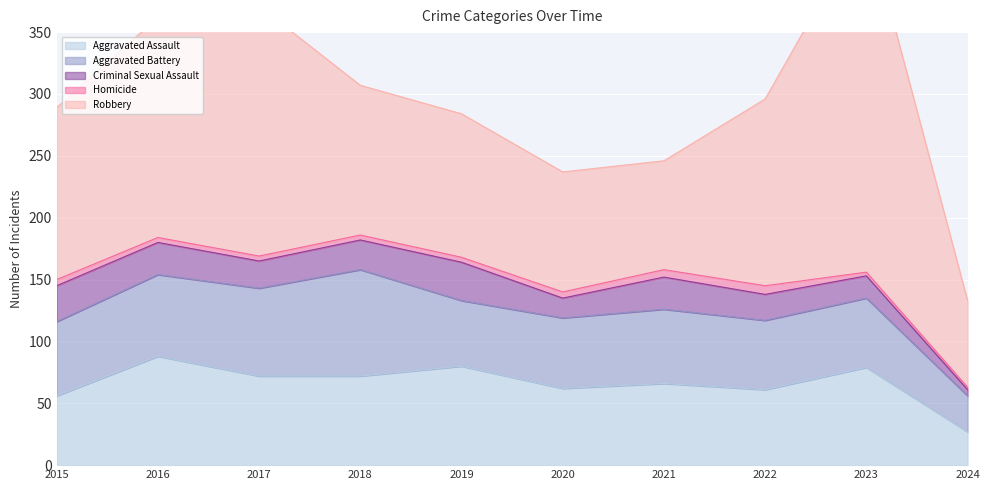

Reading right to left, extract all data points from this chart.

Aggravated Assault: 2024=27	2023=79	2022=61	2021=66	2020=62	2019=80	2018=72	2017=72	2016=88	2015=56
Aggravated Battery: 2024=29	2023=56	2022=56	2021=60	2020=57	2019=53	2018=86	2017=71	2016=66	2015=60
Criminal Sexual Assault: 2024=5	2023=18	2022=21	2021=26	2020=16	2019=31	2018=24	2017=22	2016=26	2015=29
Homicide: 2024=2	2023=3	2022=7	2021=6	2020=5	2019=4	2018=4	2017=4	2016=4	2015=5
Robbery: 2024=70	2023=284	2022=151	2021=88	2020=97	2019=116	2018=121	2017=202	2016=178	2015=139